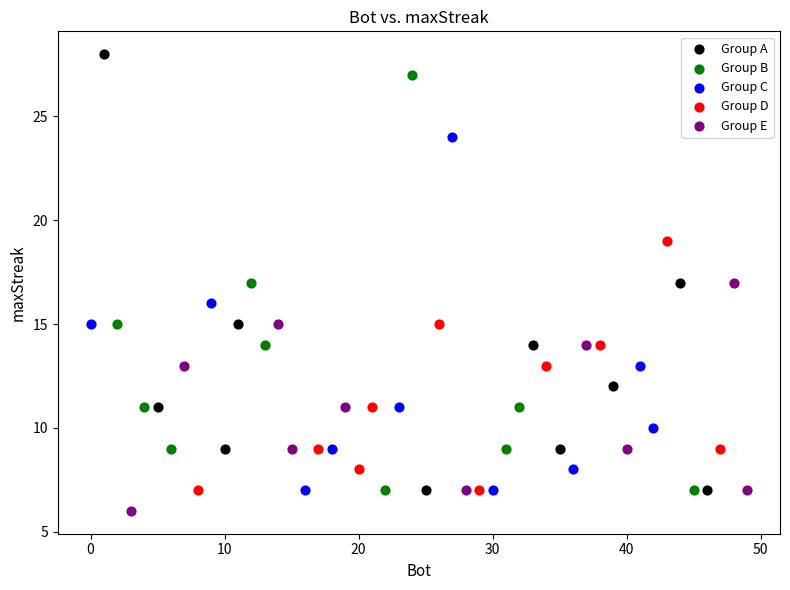

Which series has the widest spread of Y values?

Group A